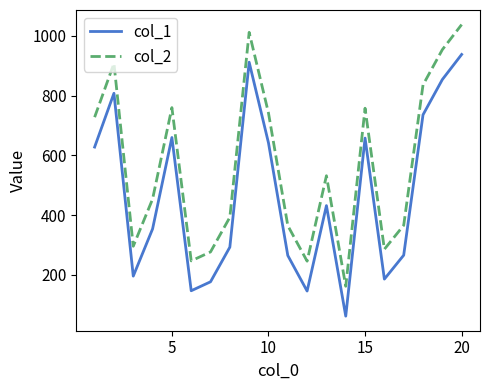

True or false: col_2 and col_1 cross at least once.

False